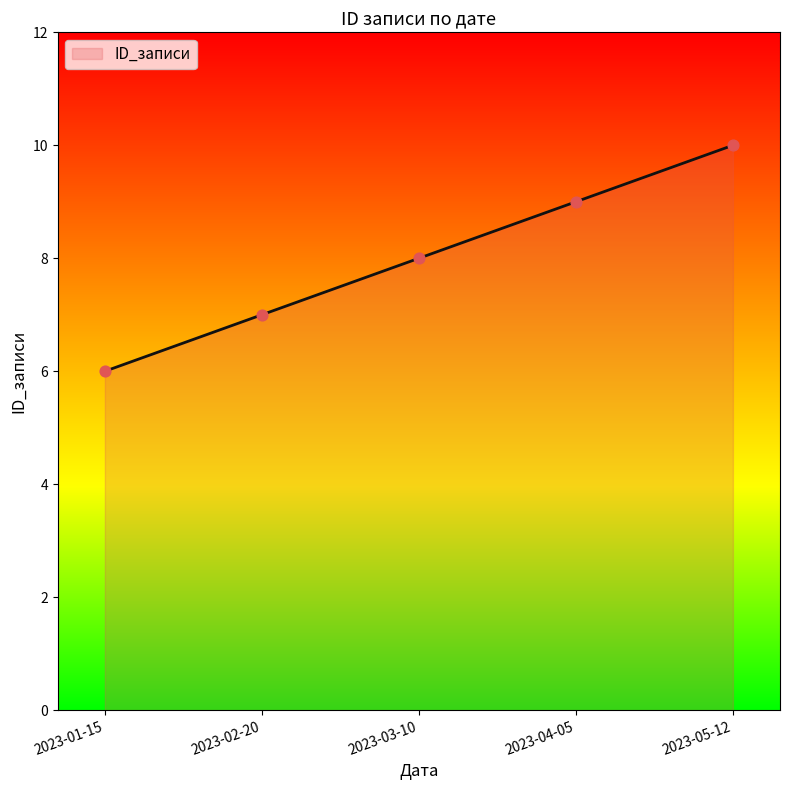

What is the ratio of the value at 2023-02-20 to the value at 2023-01-15?

1.2